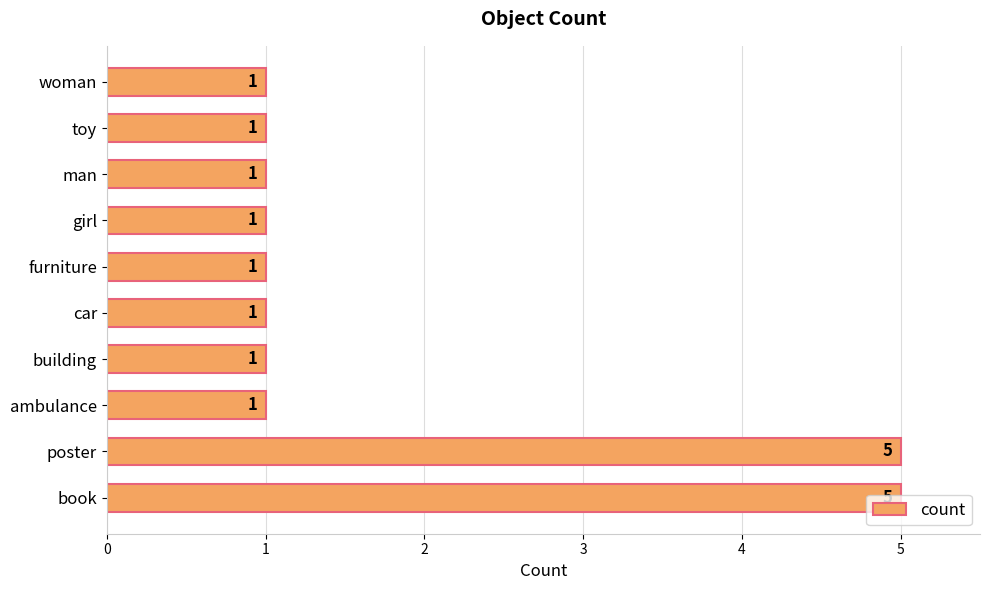

What is the sum of the values at poster and girl?

6